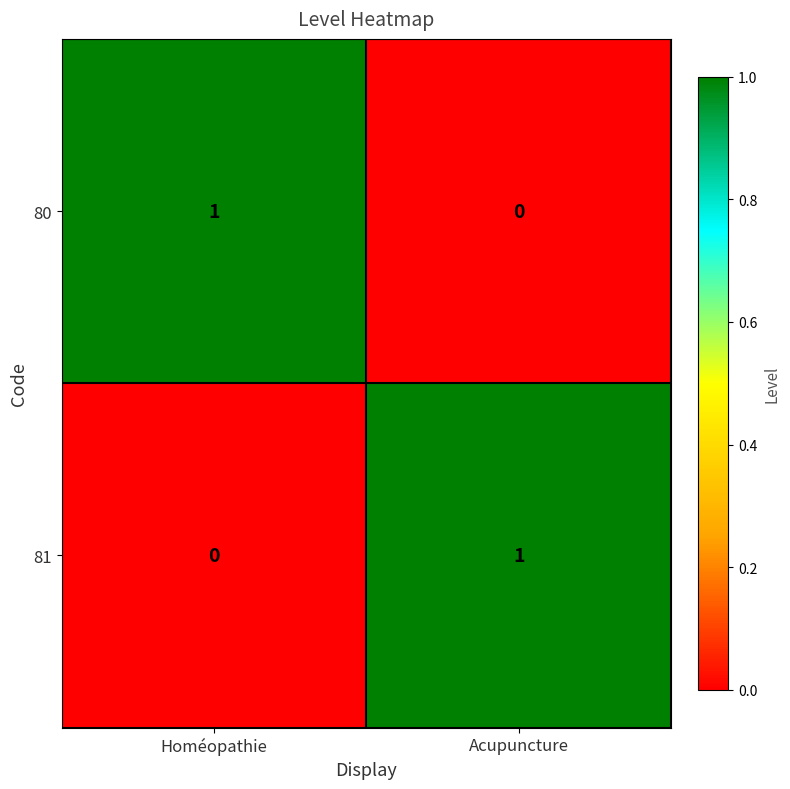

Is the value of 80 at Acupuncture greater than the value of 81 at Acupuncture?

No